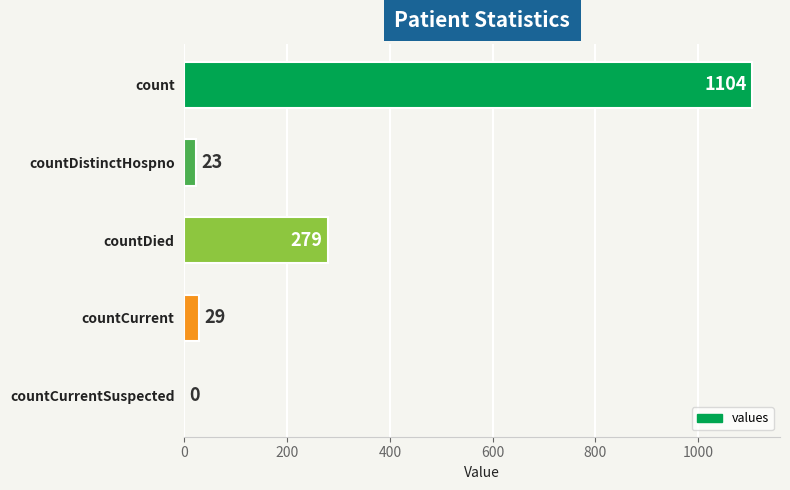

Are the bars horizontal?

Yes